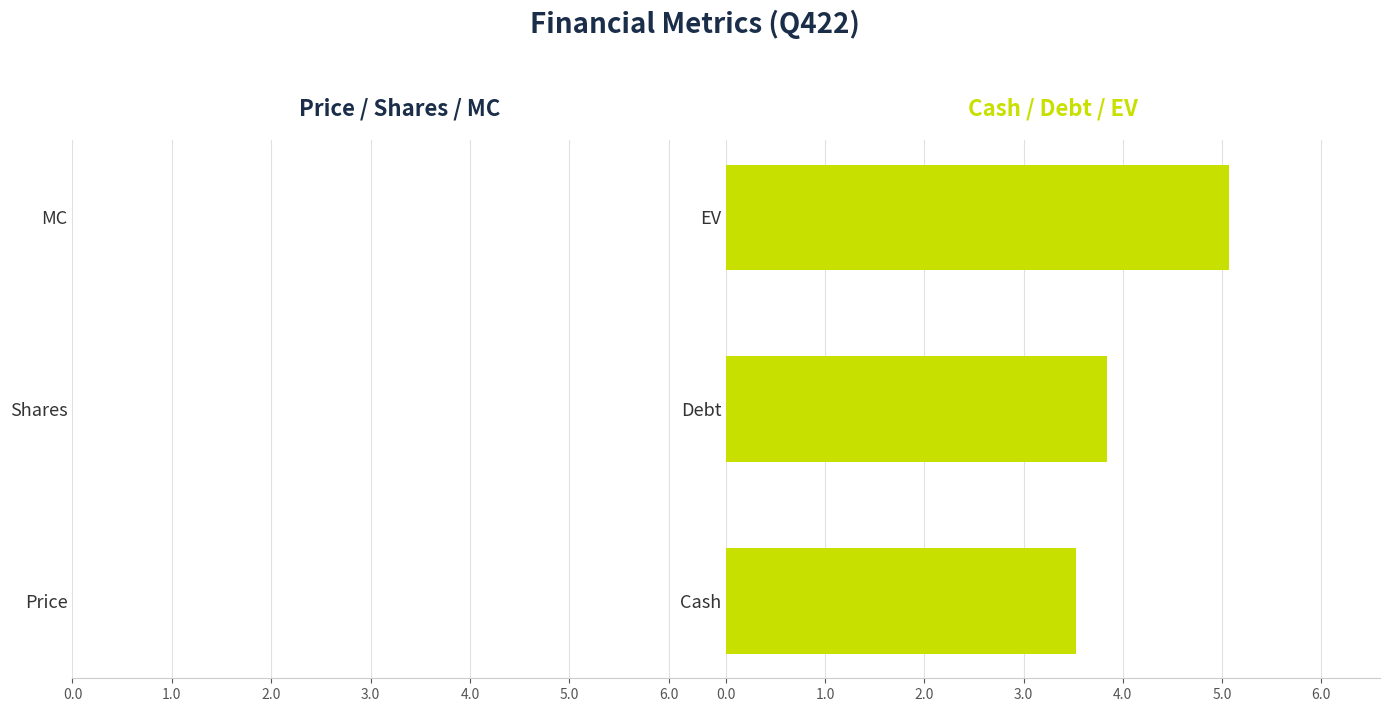

Which has a higher value, Shares or Price?

Shares